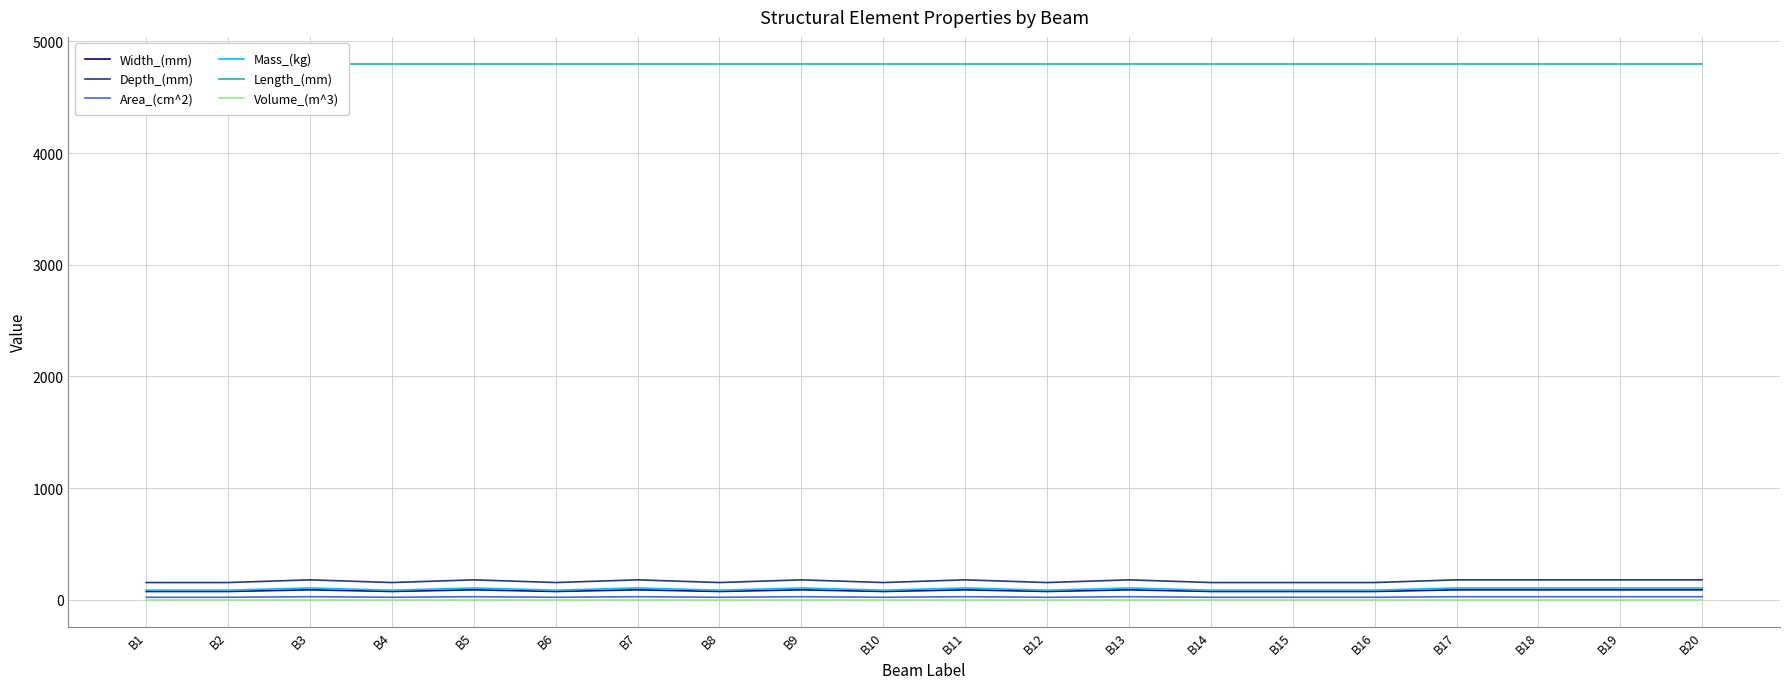

True or false: Depth_(mm) and Mass_(kg) cross at least once.

False